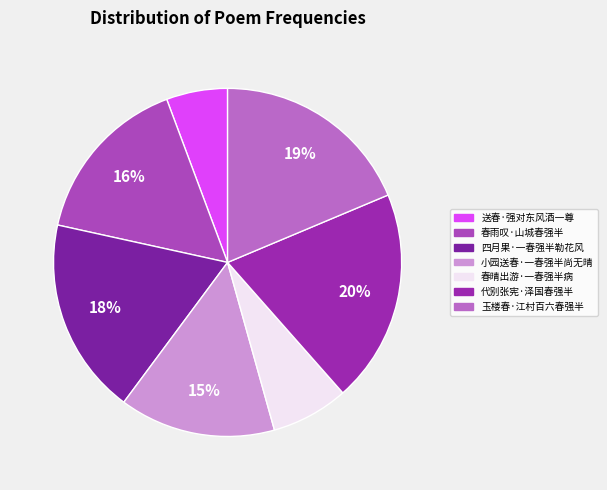

Does any single category account for the majority?

No